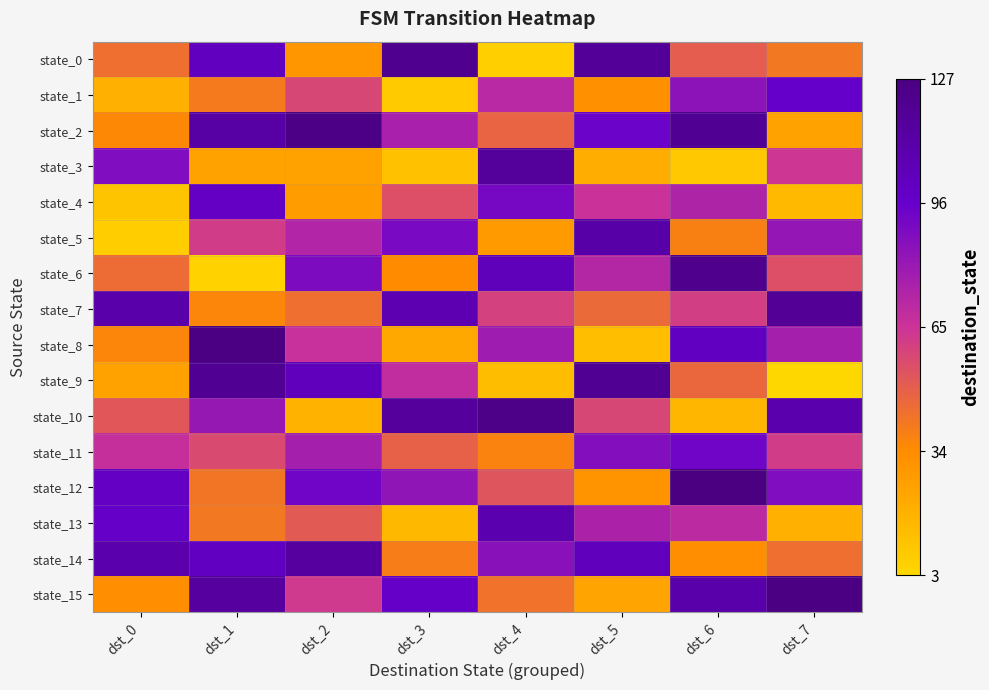

At which category does the chart reach its peak across all series?

dst_6